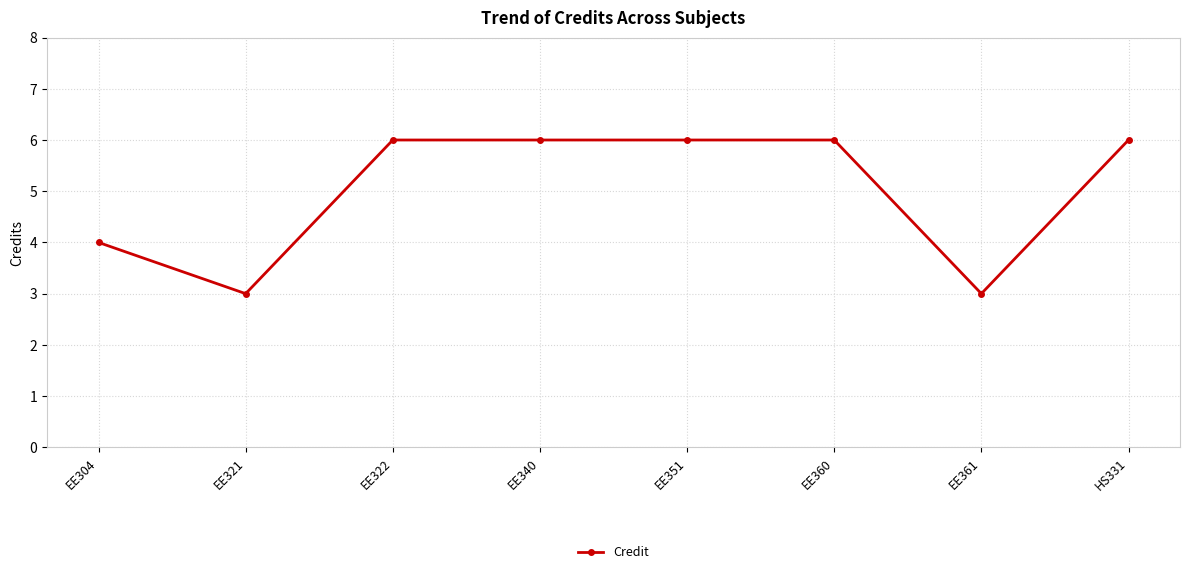

What value does the data have at EE351?

6